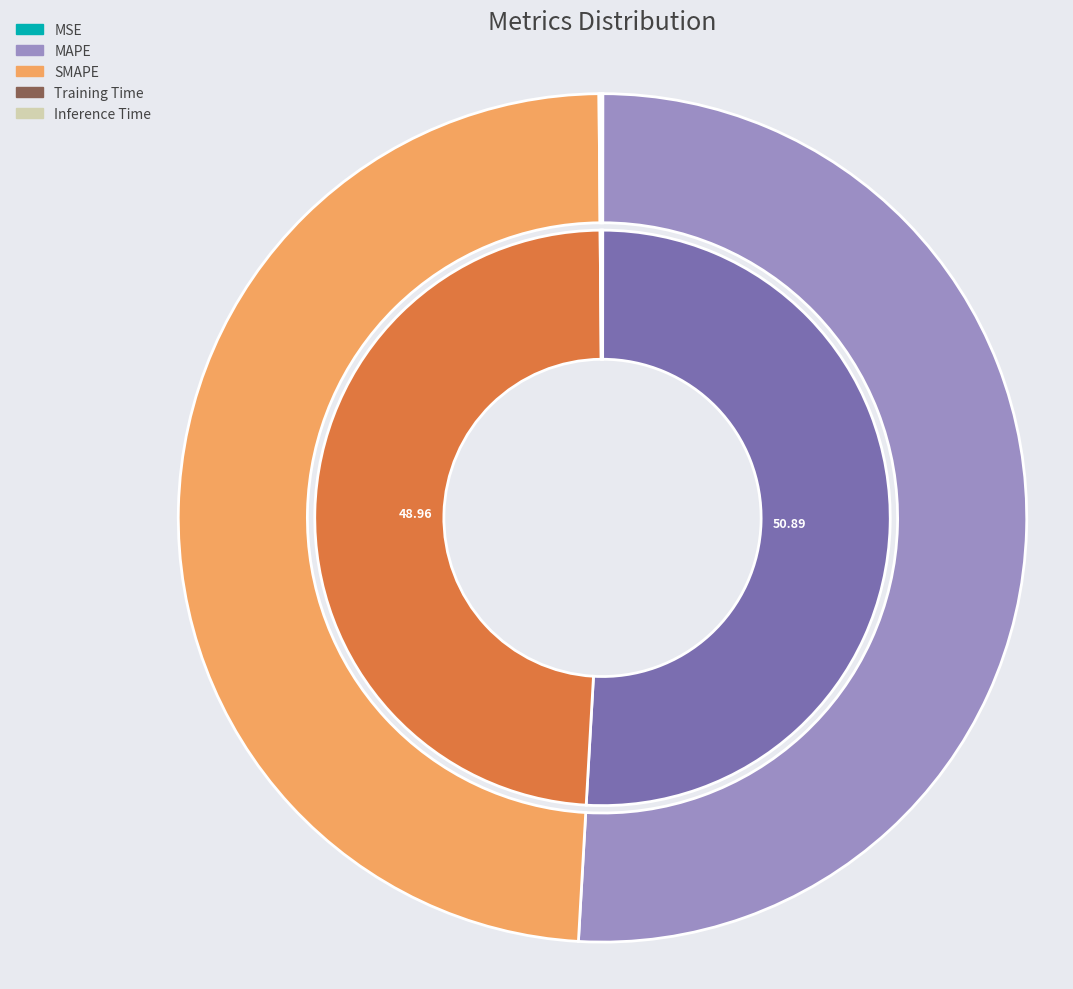

Is it true that Training Time is 1% of the pie?

False